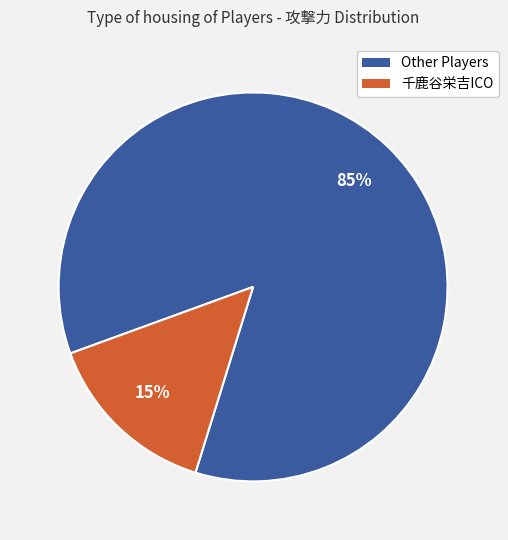

How many segments does this pie chart have?

2